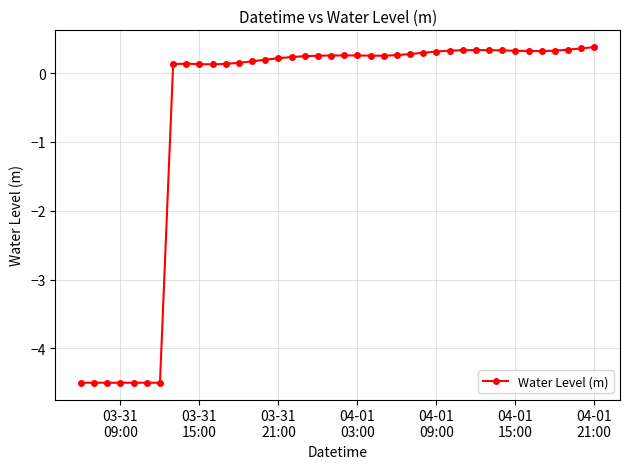

What is the difference between the maximum and minimum values?

4.9